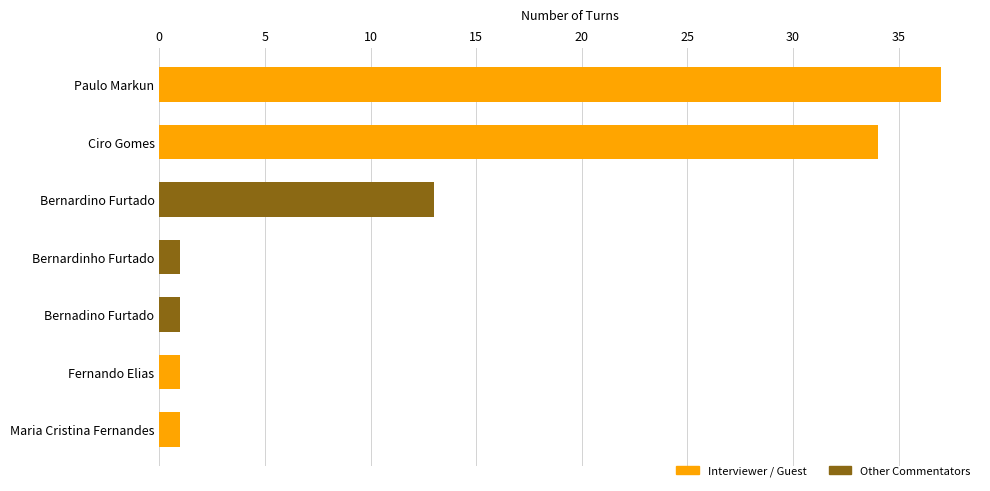

True or false: the data shows 1 at Maria Cristina Fernandes.

True